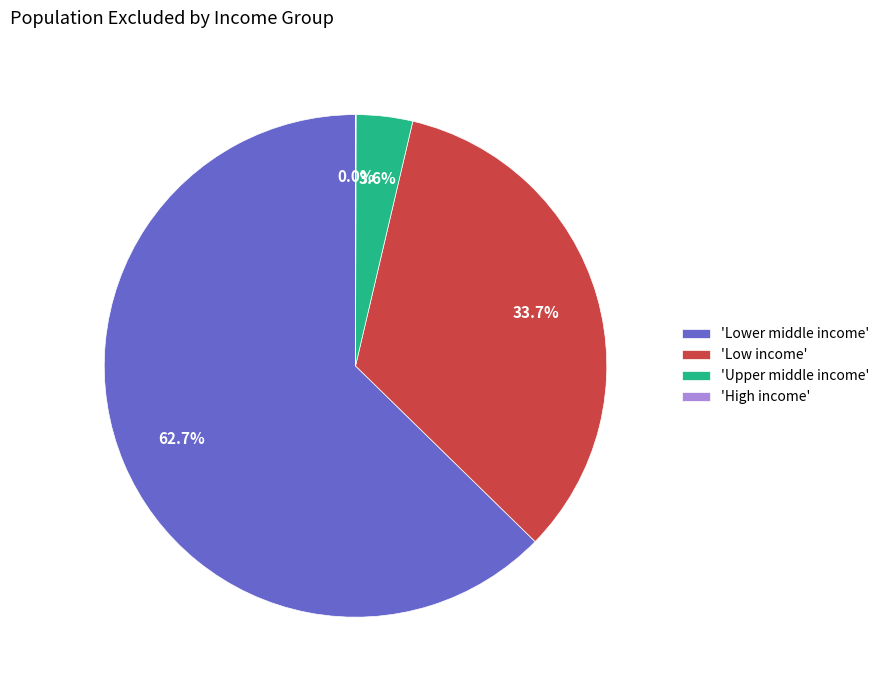

What is the total percentage of 'Upper middle income' and 'Low income'?

37.3%